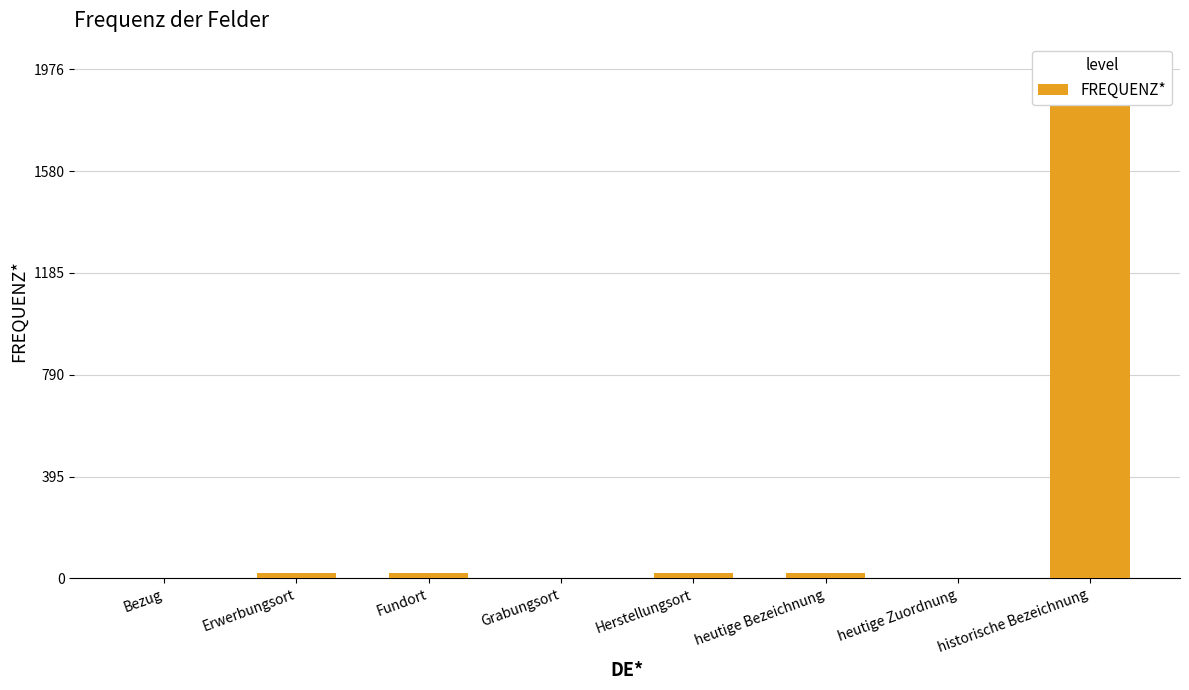

At which category does the chart reach its minimum across all series?

Bezug